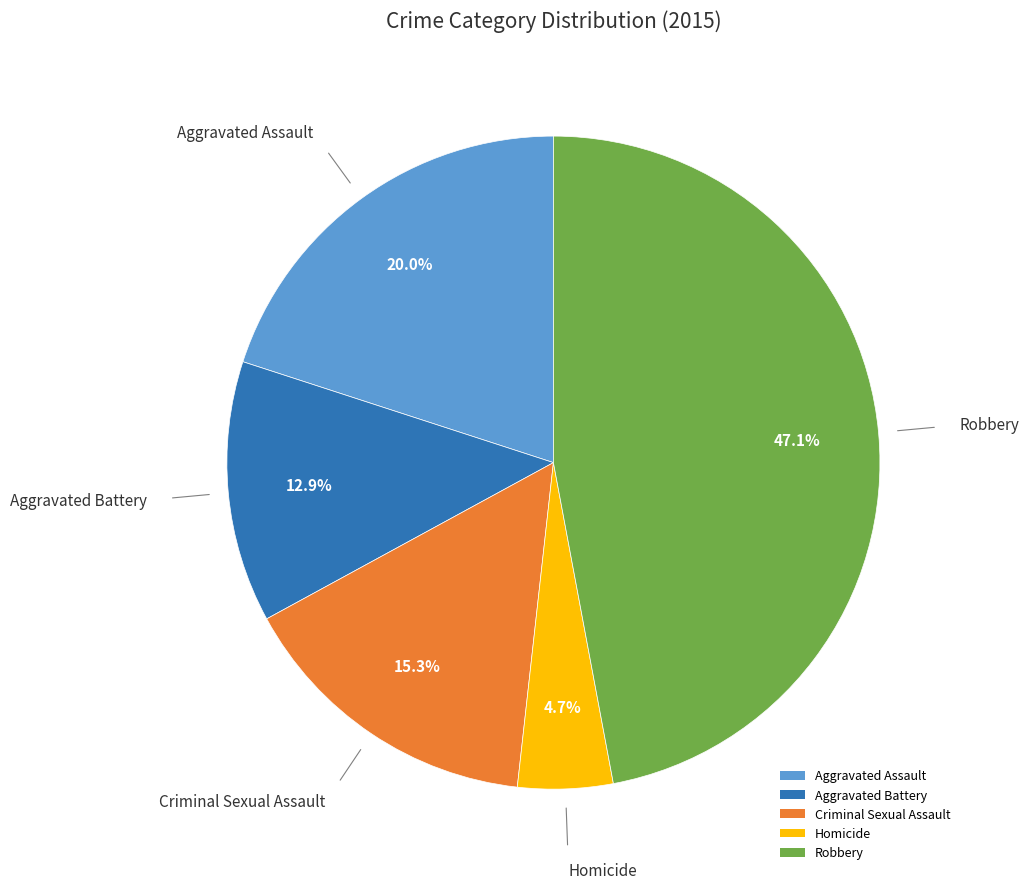

How many segments does this pie chart have?

5